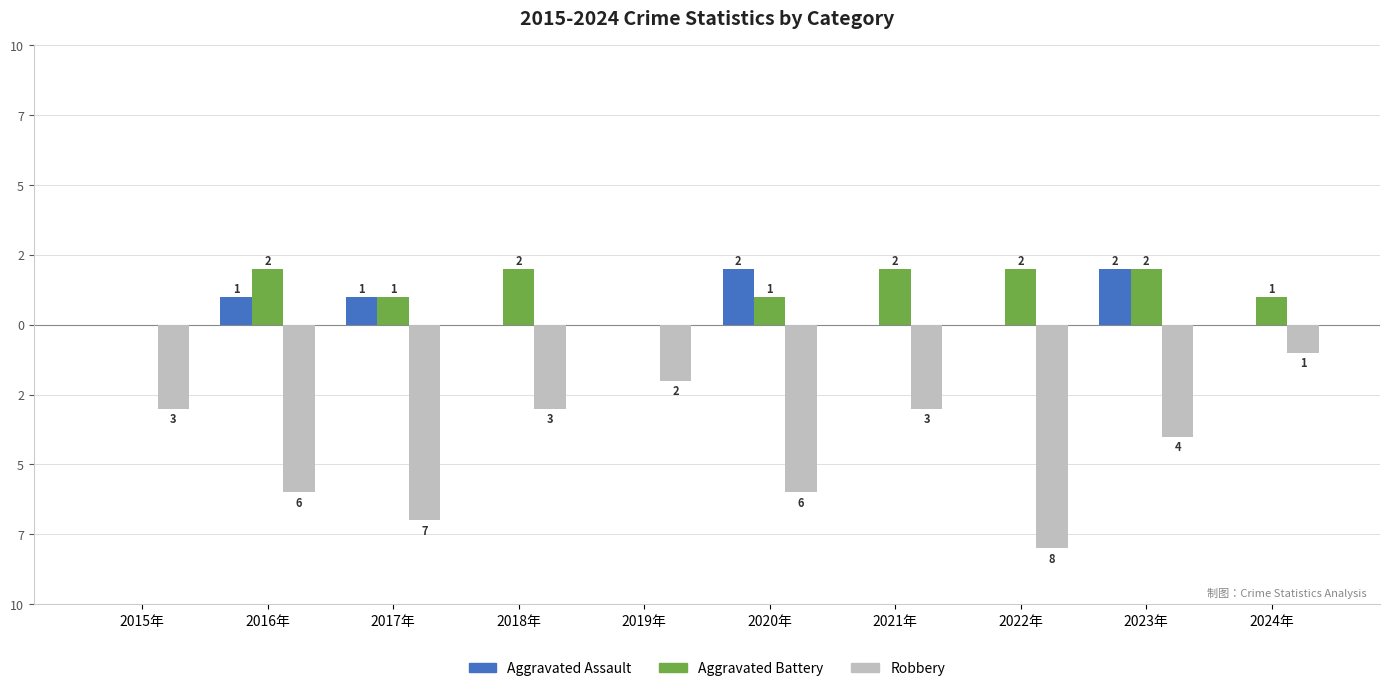

What is the maximum value for Aggravated Assault?

2